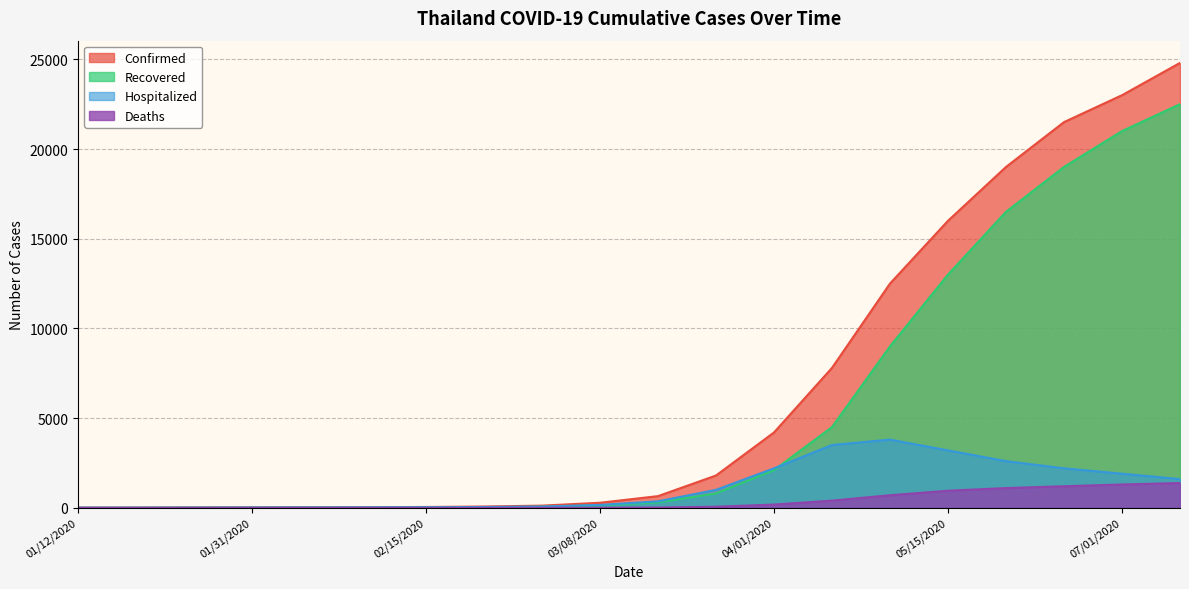

Is it true that Recovered equals 27575 at 06/15/2020?

False